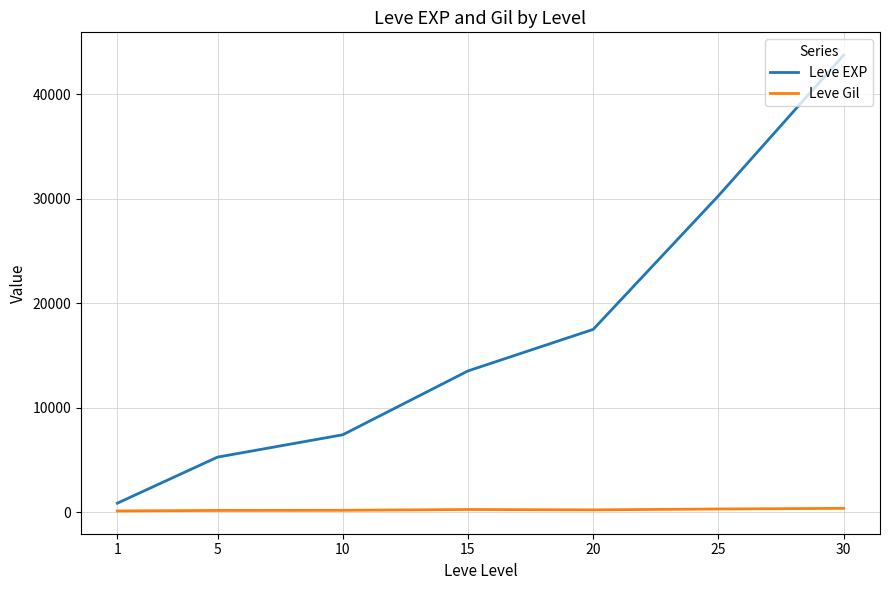

At which category is the sum across all series the highest?

30